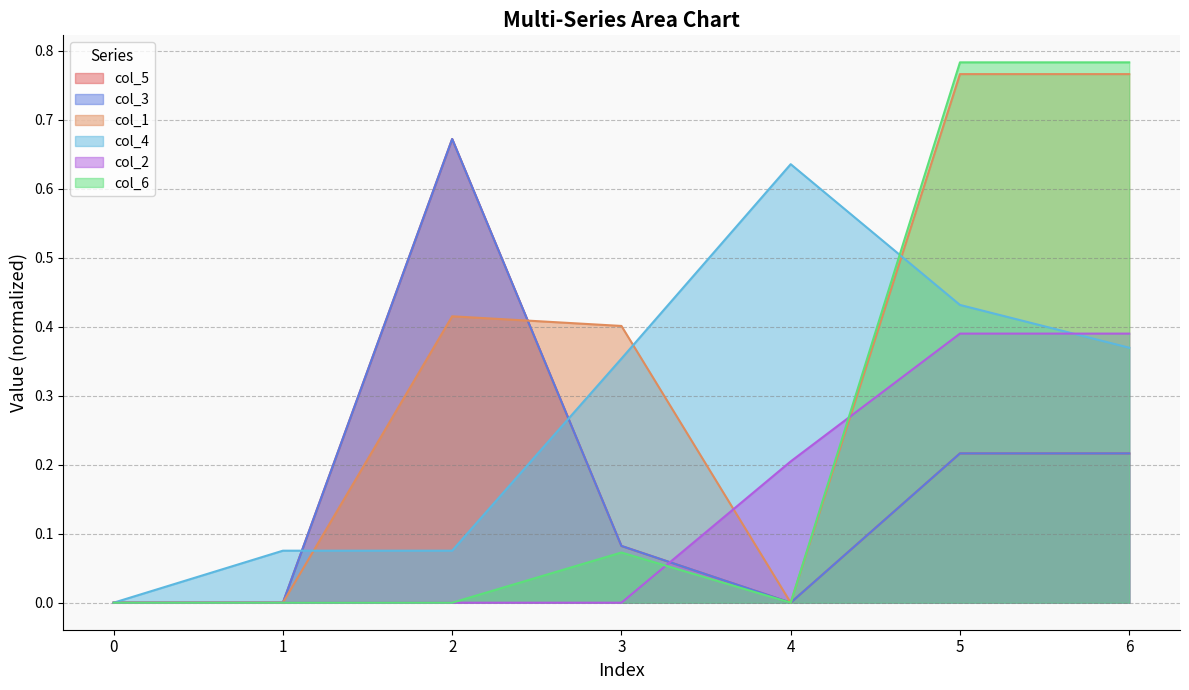

Which has a higher value, 1 or 5?

5